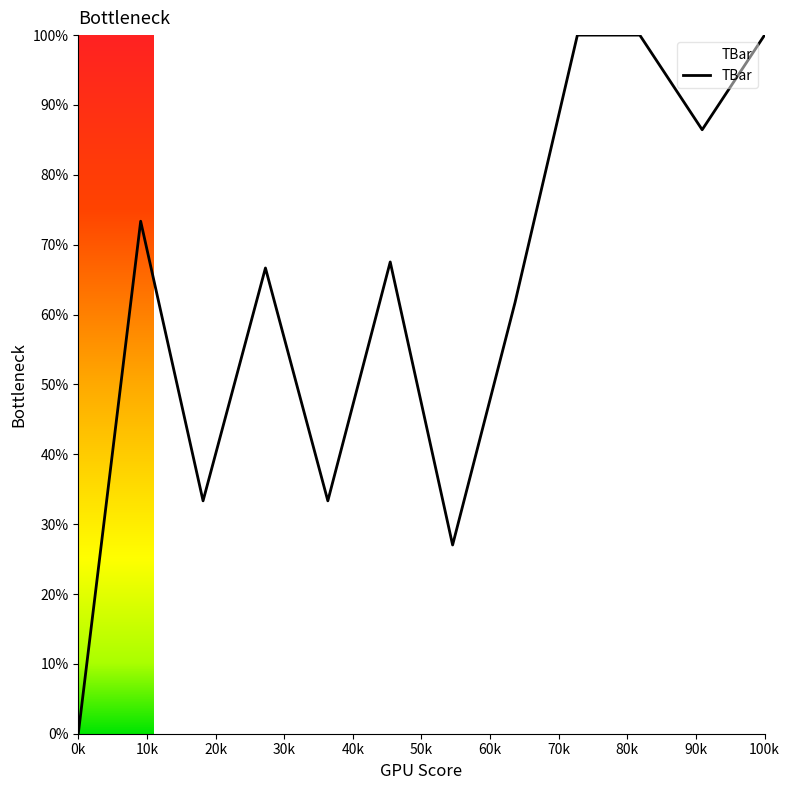

What is the greatest value displayed?

100.0